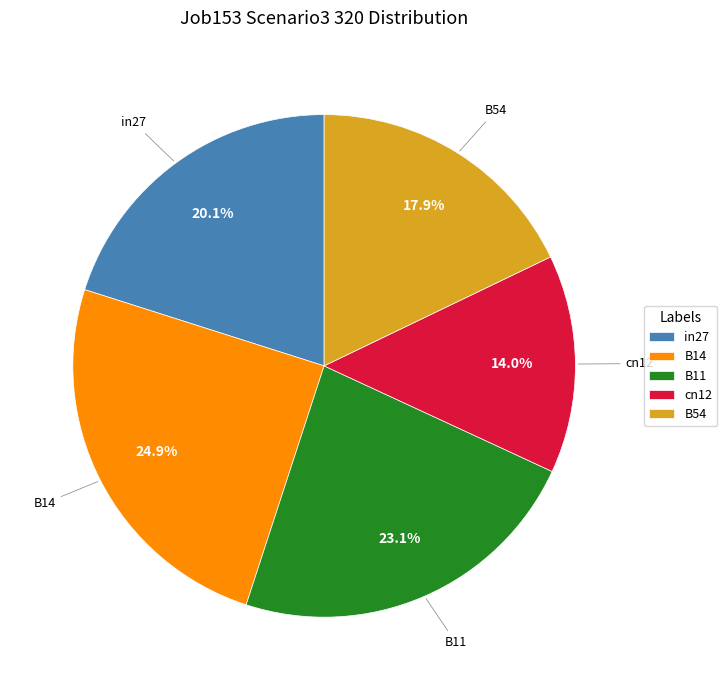

Count the number of slices in the pie.

5